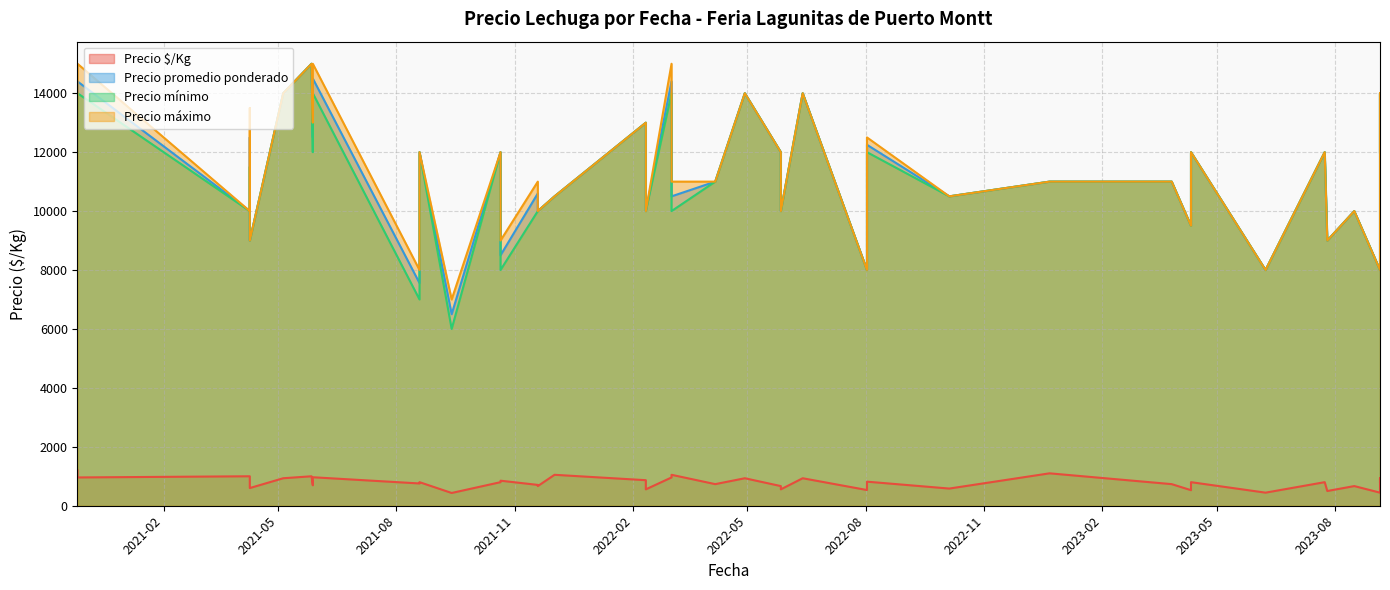

Which series has the largest range (max minus min)?

Precio mínimo